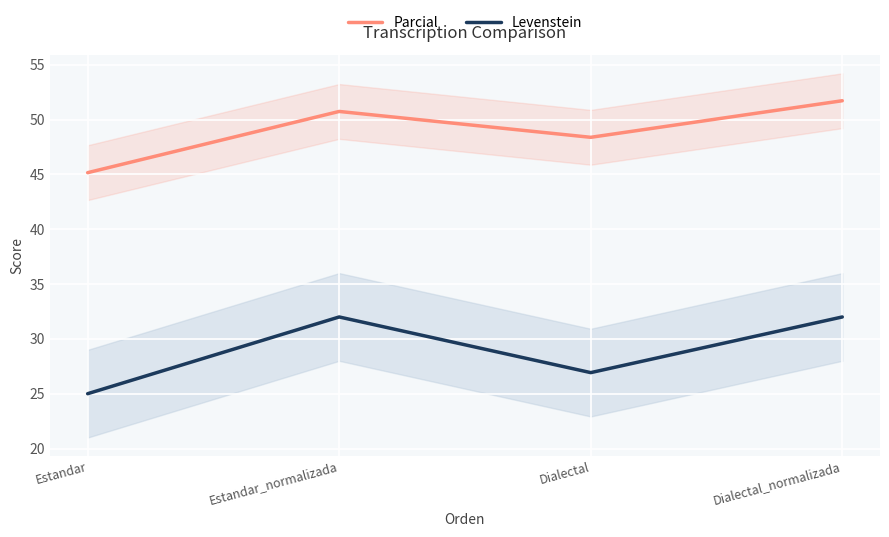

What is the highest value of the Parcial series?

51.7